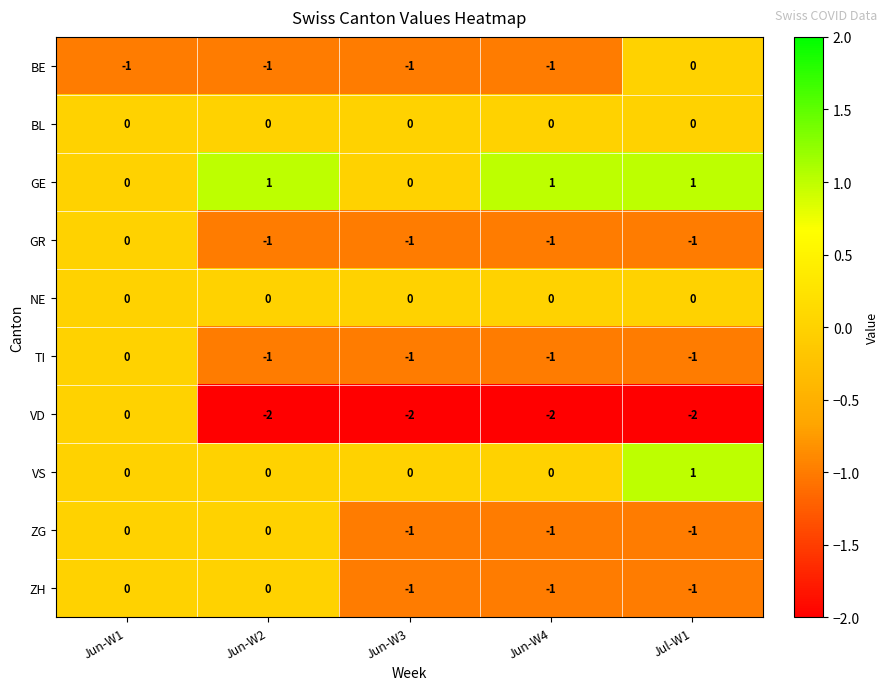

At which label does VS reach its peak?

Jul-W1